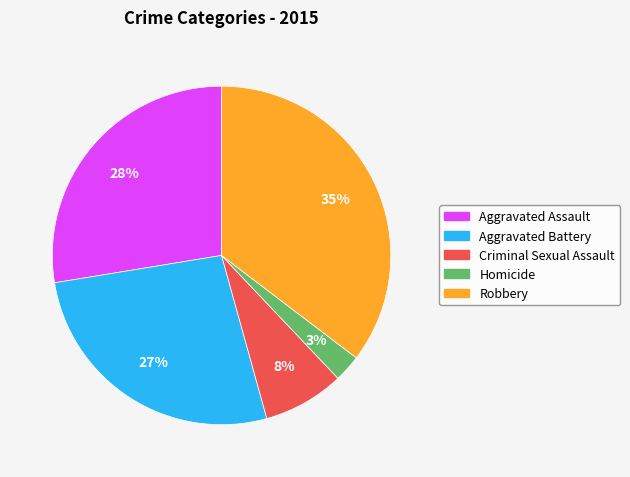

To the nearest percent, what is the difference between the Homicide and Aggravated Assault slice percentages?

25%